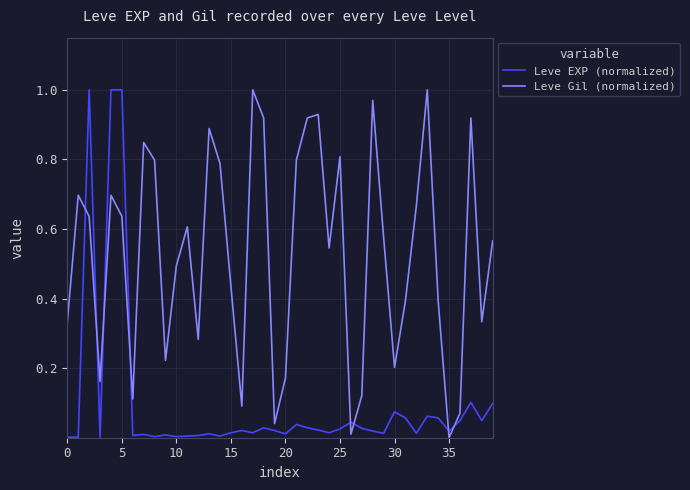

Is this an area chart (filled region under the line)?

No